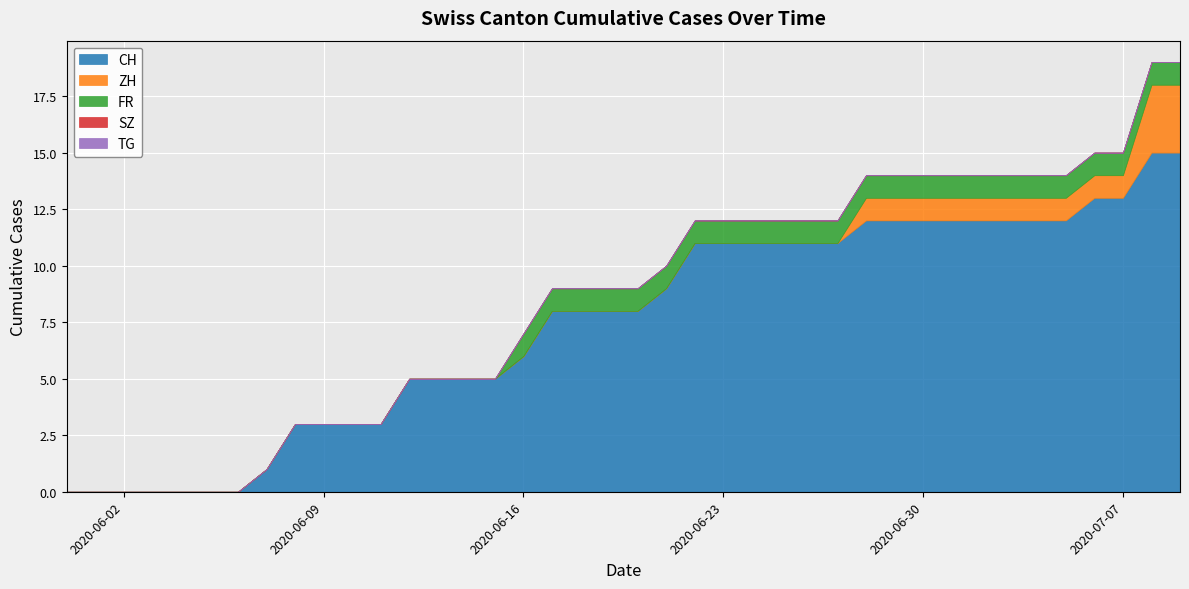

How many lines are shown in the chart?

5